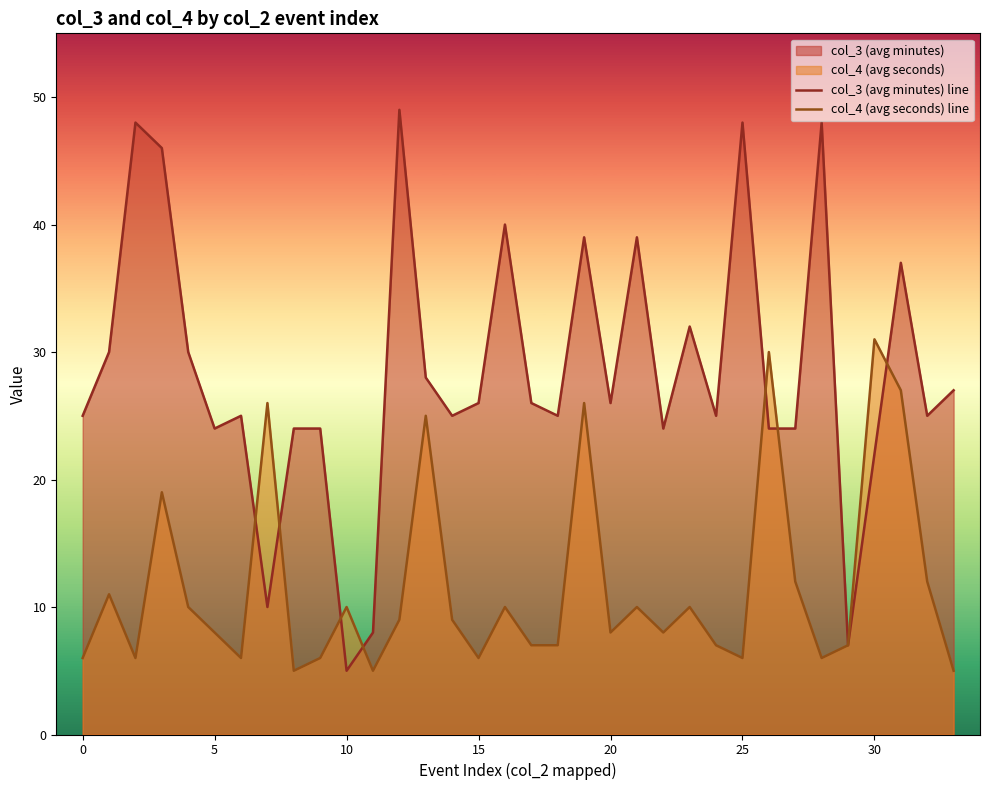

Reading left to right, transcribe all the data shown in this chart.

col_3 (avg minutes) line: 25	30	48	46	30	24	25	10	24	24	5	8	49	28	25	26	40	26	25	39	26	39	24	32	25	48	24	24	48	7	22	37	25	27
col_4 (avg seconds) line: 6	11	6	19	10	8	6	26	5	6	10	5	9	25	9	6	10	7	7	26	8	10	8	10	7	6	30	12	6	7	31	27	12	5